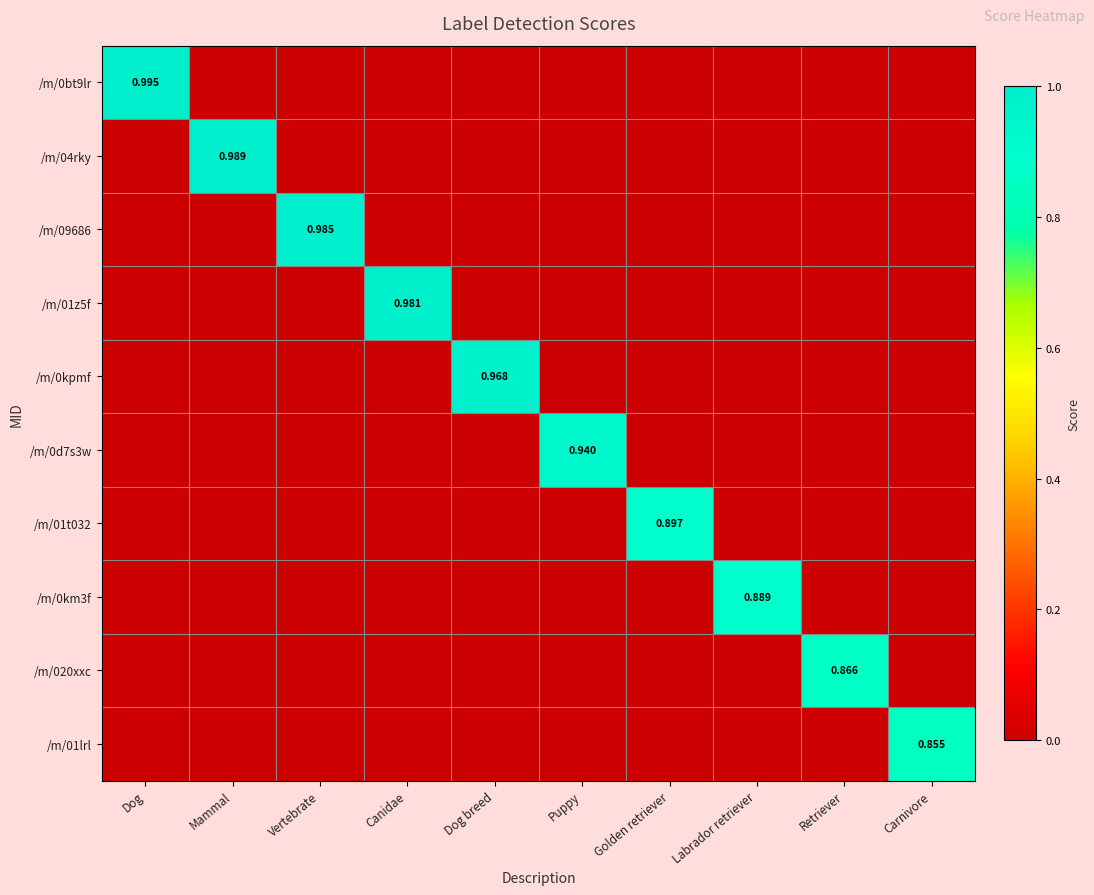

Is it true that /m/0bt9lr equals 0.0 at Labrador retriever?

True